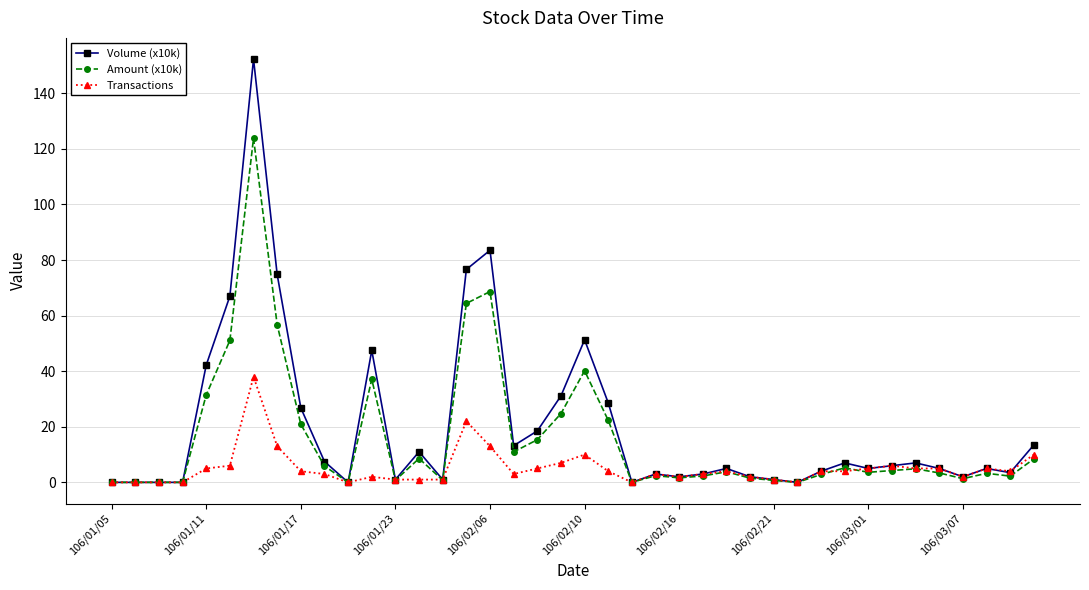

Which series has the largest range (max minus min)?

Volume (x10k)